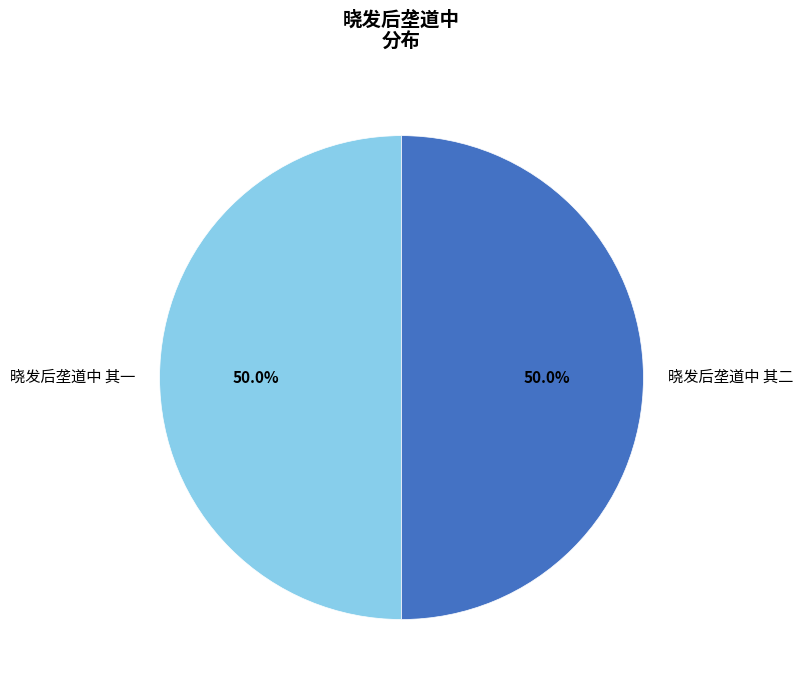

What percentage is the 晓发后垄道中 其一 slice, to the nearest percent?

50%